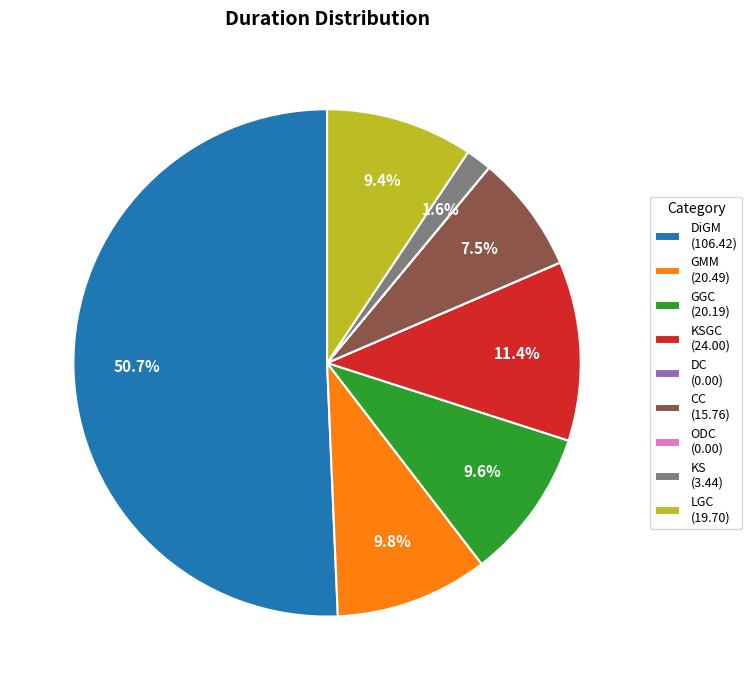

Between LGC (19.70) and CC (15.76), which is larger?

LGC (19.70)